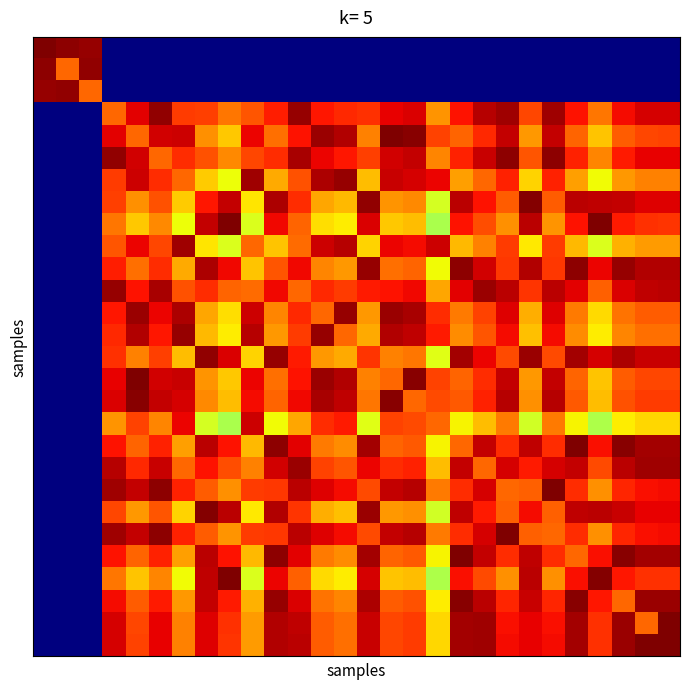

How many data points does each series have?

28